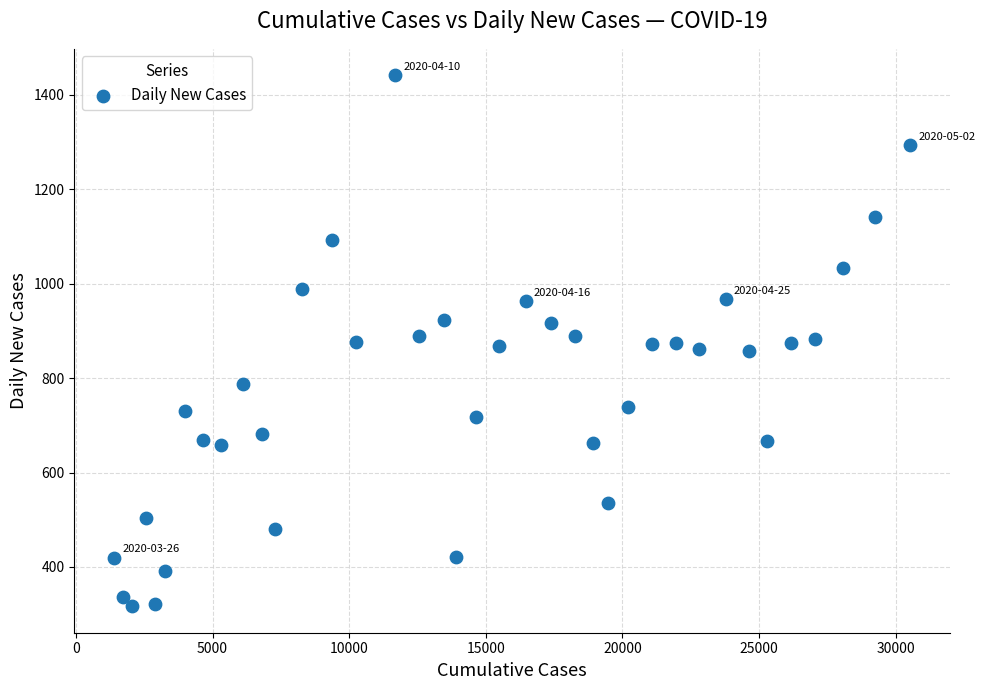

What is the range of Y values (max minus min)?

1124